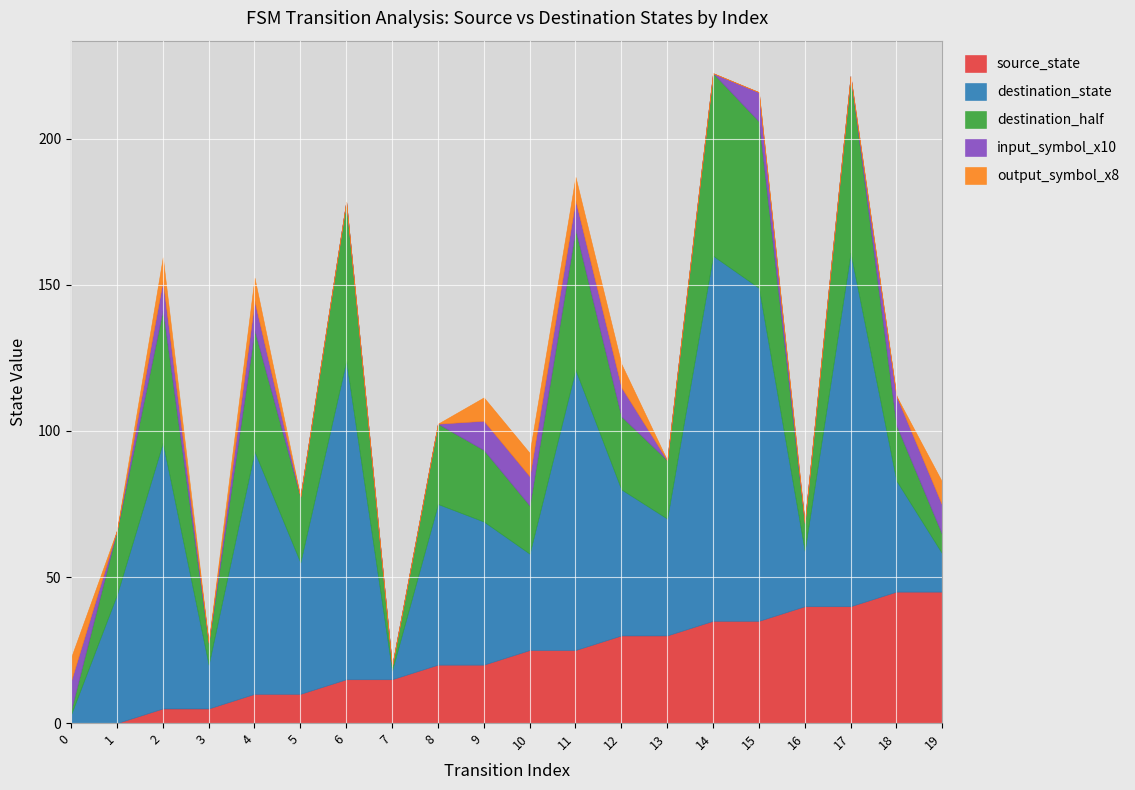

Where is the first local minimum for destination_state?

3